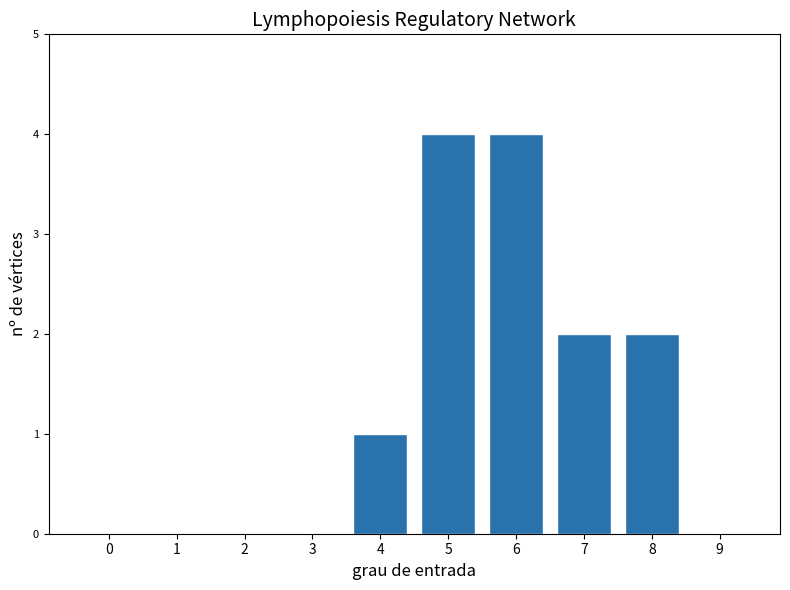

Reading right to left, list all the values displayed in this chart.

9=0	8=2	7=2	6=4	5=4	4=1	3=0	2=0	1=0	0=0